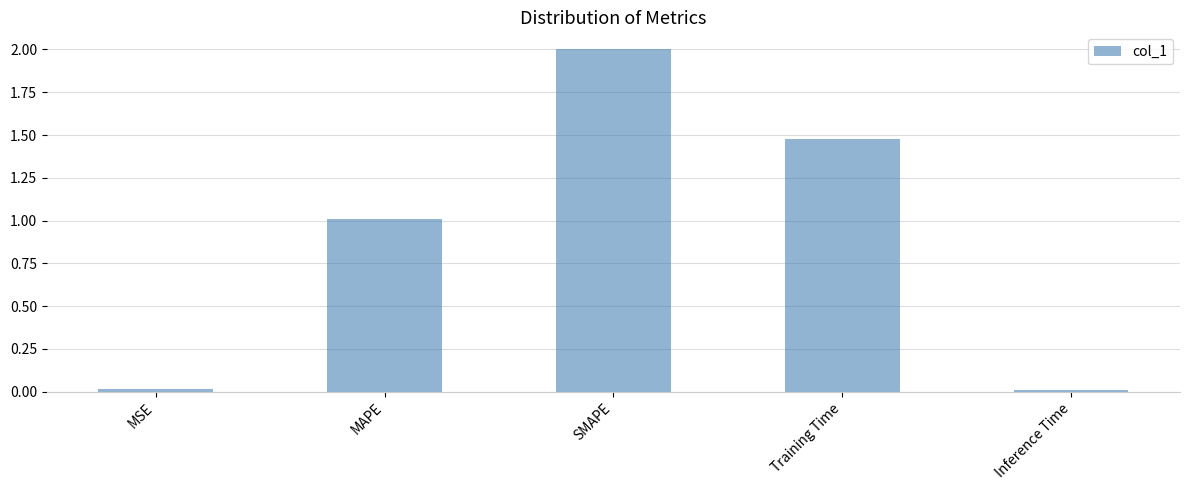

Between MAPE and SMAPE, which is larger?

SMAPE